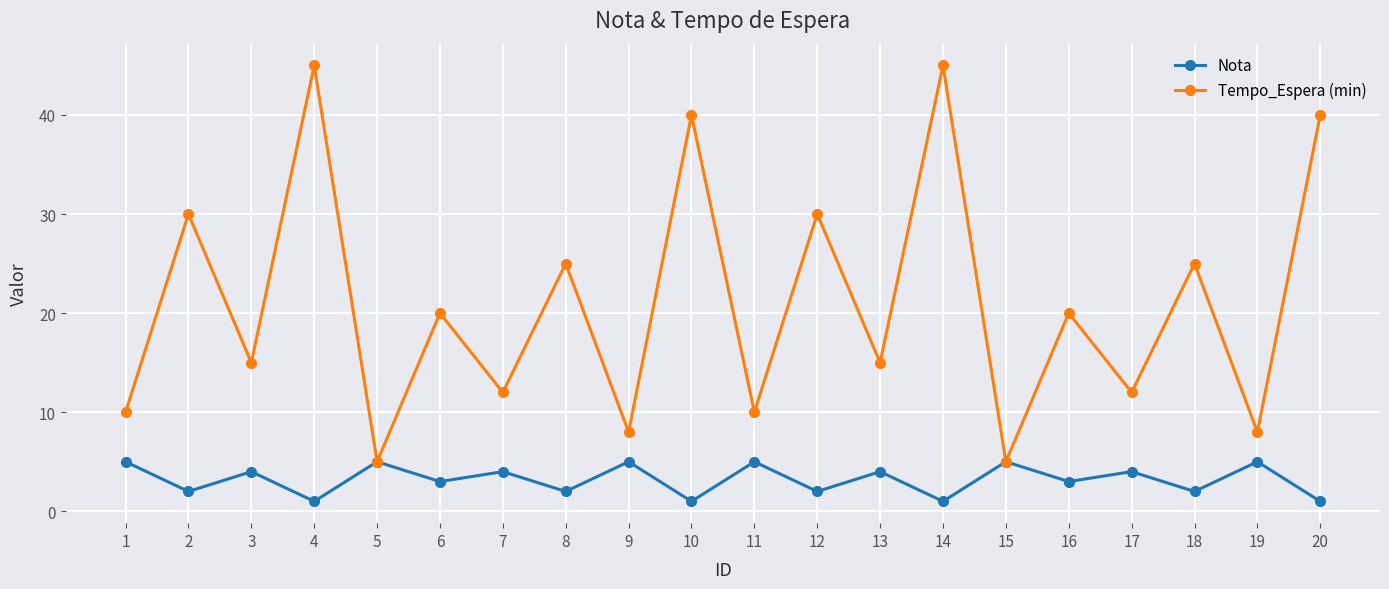

What is the maximum value for Tempo_Espera (min)?

45